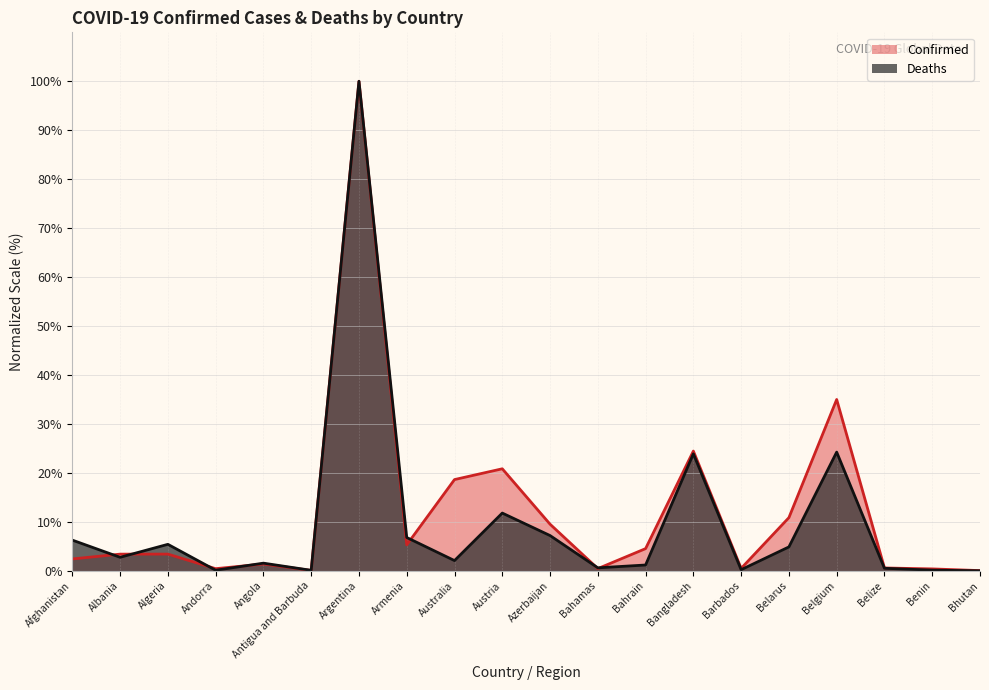

At which category does Confirmed reach its first local valley?

Andorra